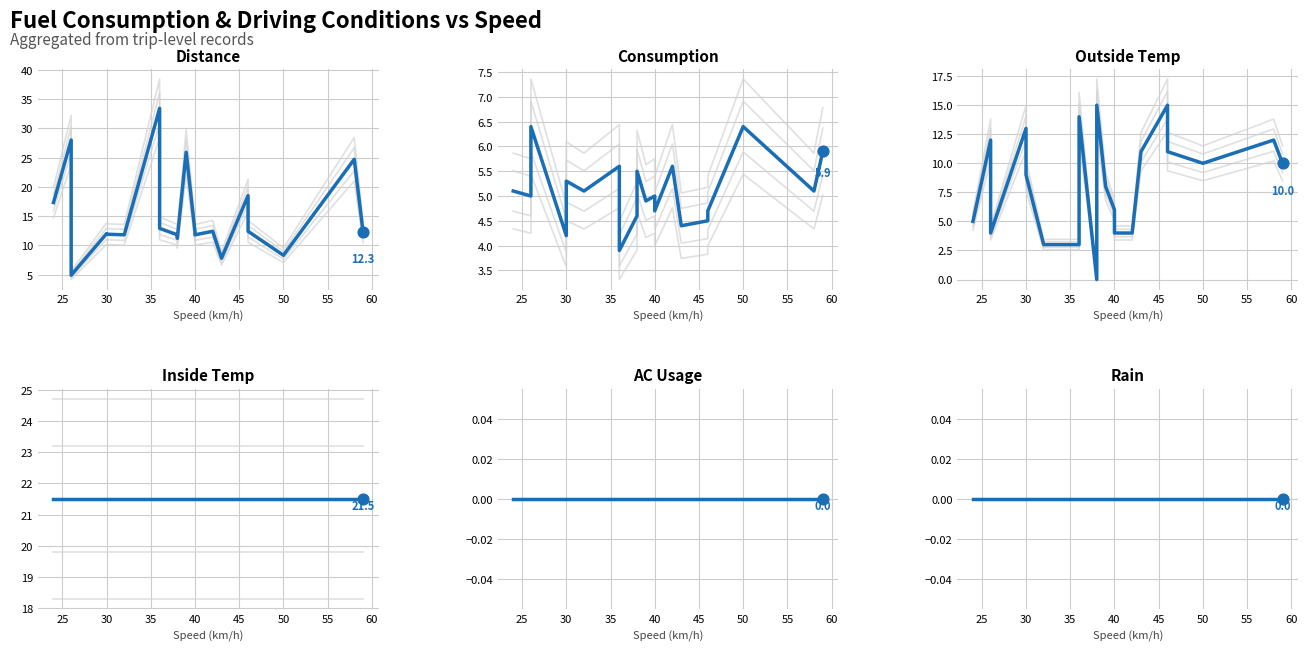

Which series reaches the maximum Y coordinate?

distance